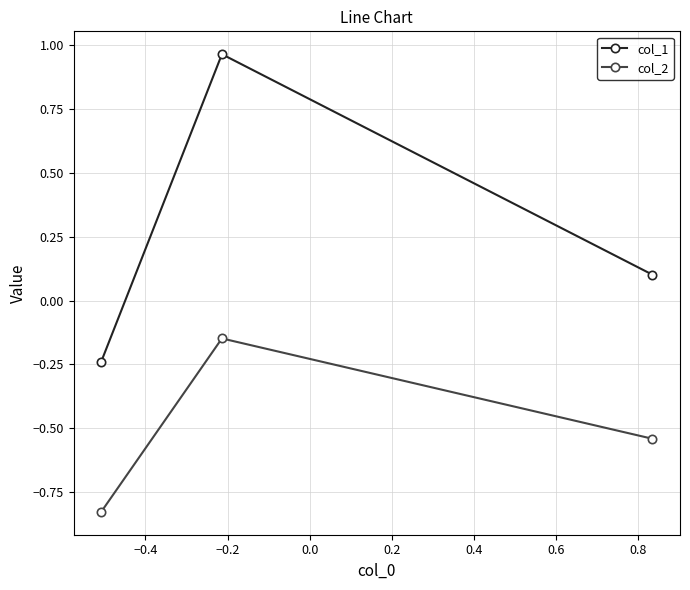

What is the difference between the maximum and minimum values in the col_1 series?

1.2